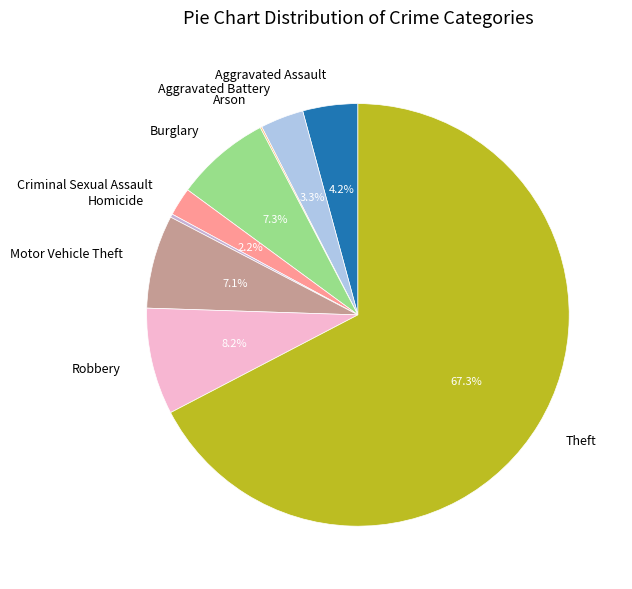

Which slice represents more than half of the pie?

Theft